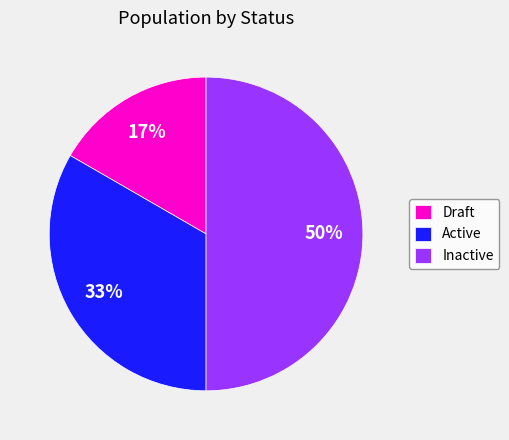

Between Inactive and Draft, which is larger?

Inactive